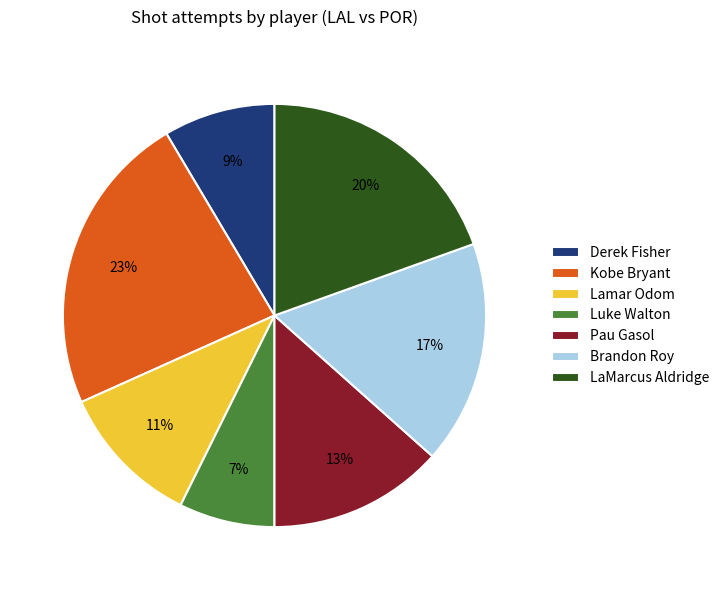

Which slice is the smallest?

Luke Walton